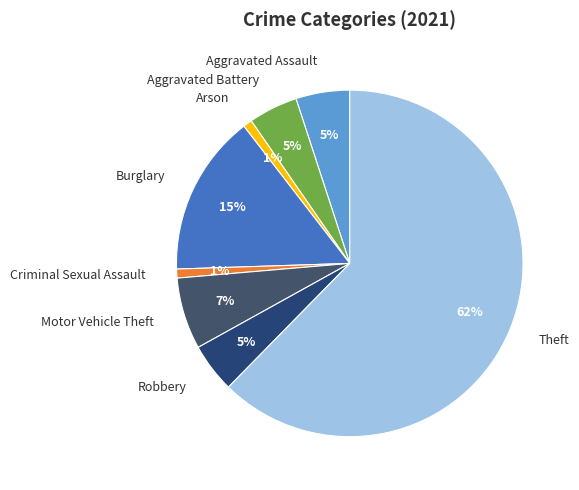

The Motor Vehicle Theft slice represents 7% of the pie. True or false?

True